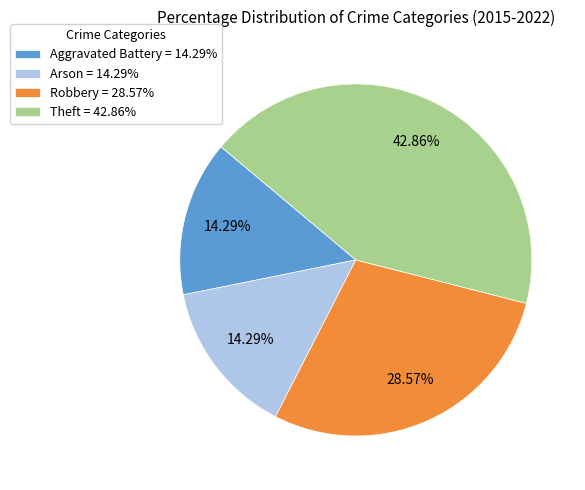

What percentage is the Arson slice, to the nearest percent?

14%